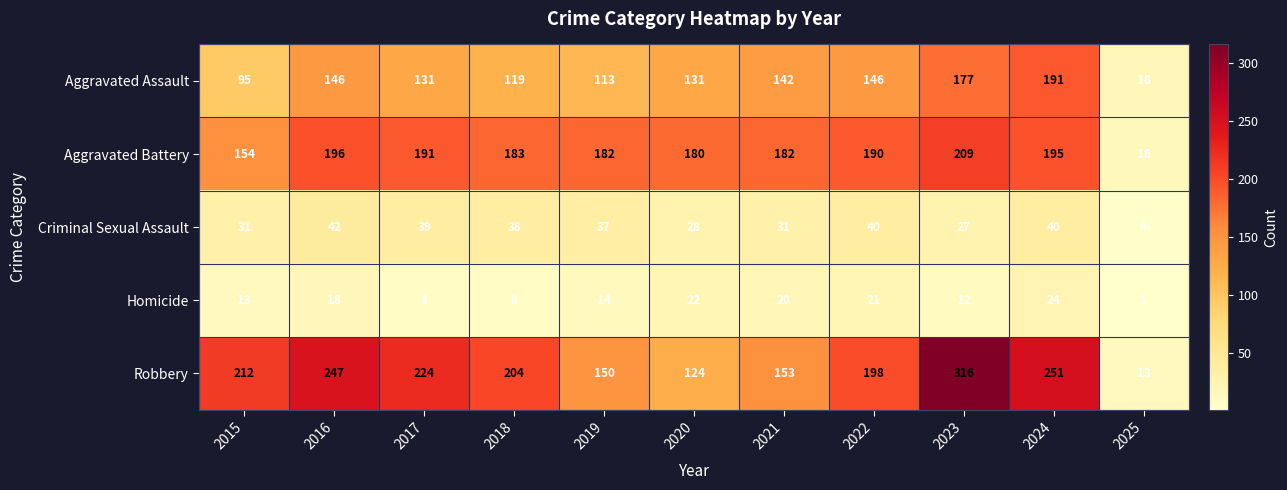

List the series in order of their peak value, lowest first.

Homicide, Criminal Sexual Assault, Aggravated Assault, Aggravated Battery, Robbery